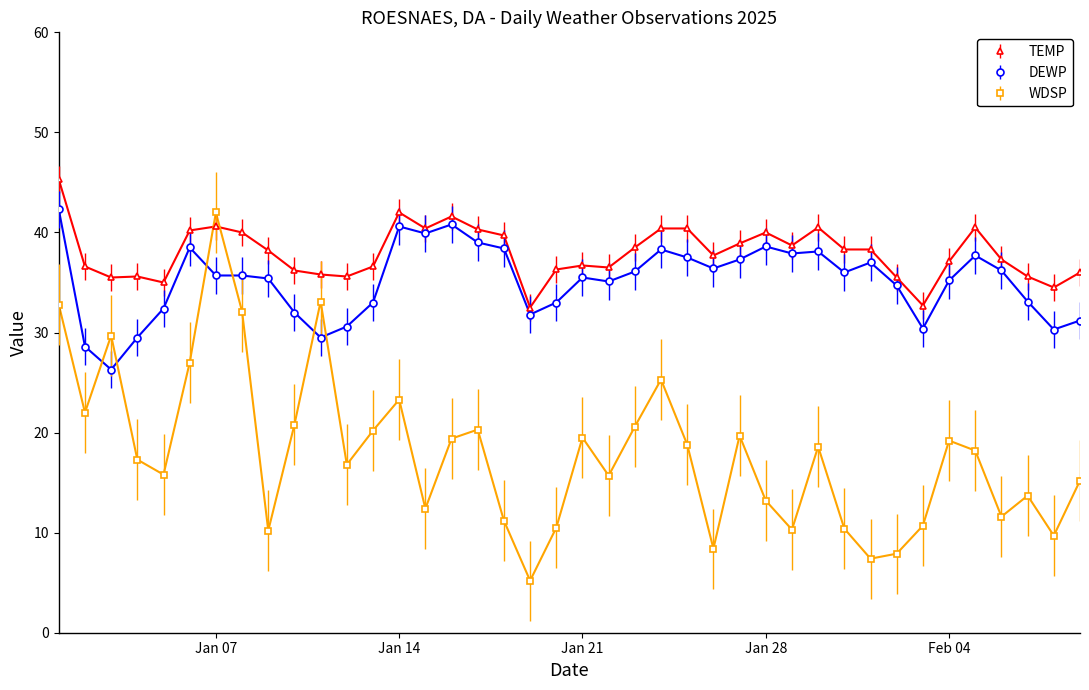

What are all the series names shown in the legend?

TEMP, DEWP, WDSP